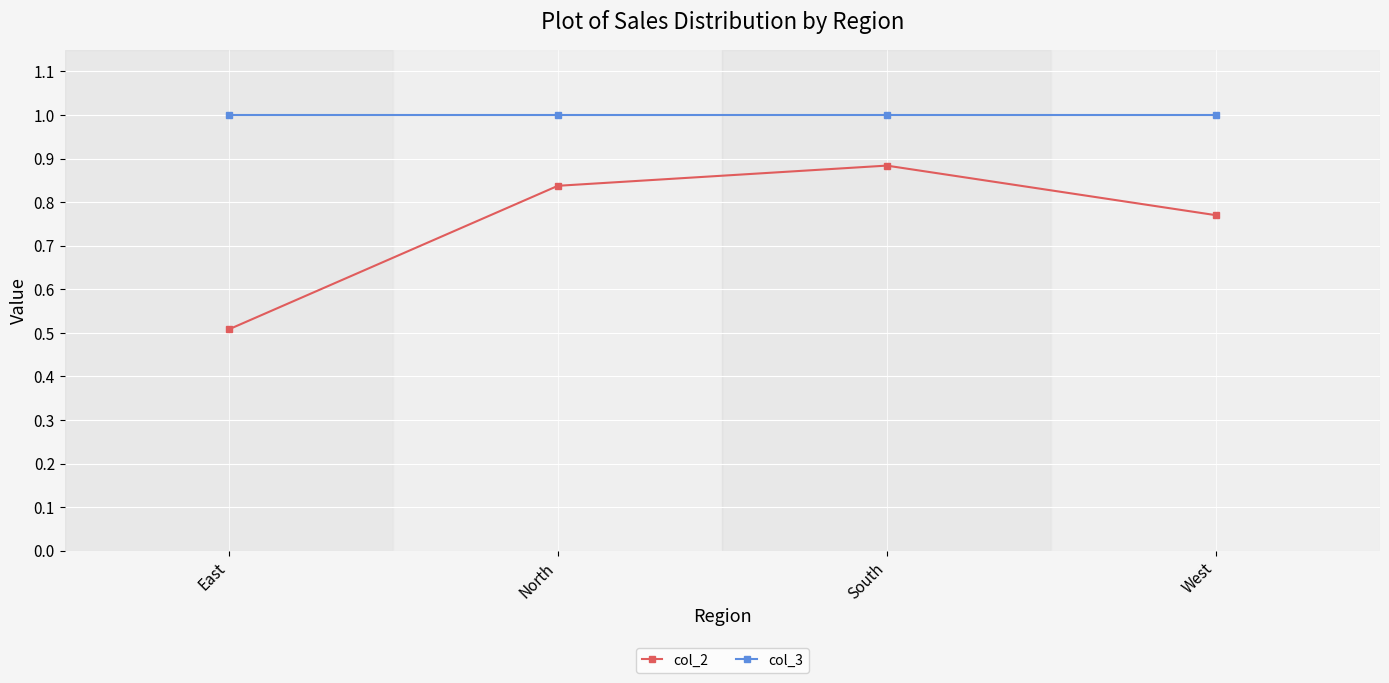

What is the label of the 4th point from the left?

West